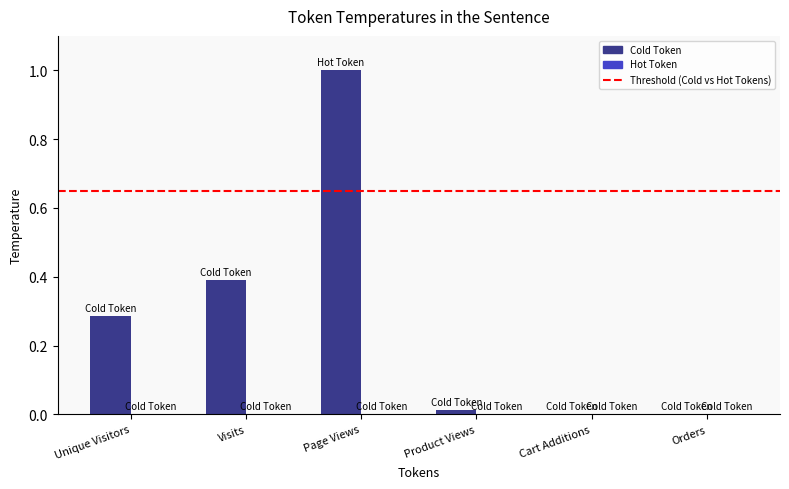

At which category is the sum across all series the highest?

Page Views